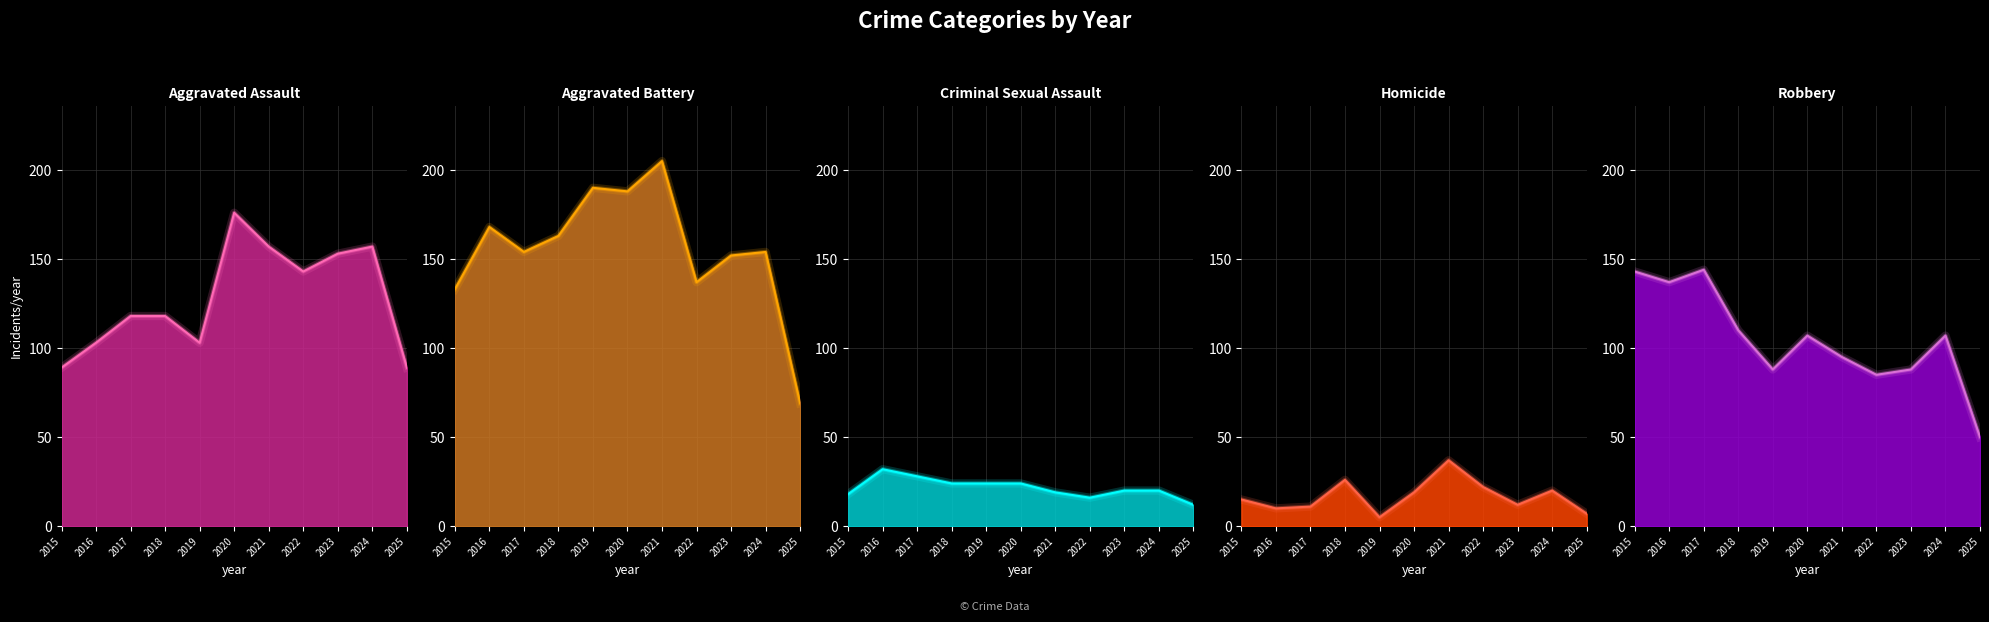

What are all the series names shown in the legend?

Aggravated Assault, Aggravated Battery, Criminal Sexual Assault, Homicide, Robbery